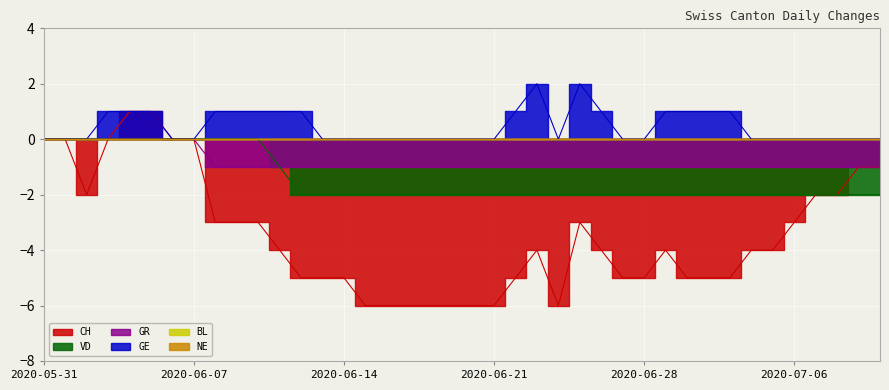

The value of GR at 2020-06-24 is -1. True or false?

True